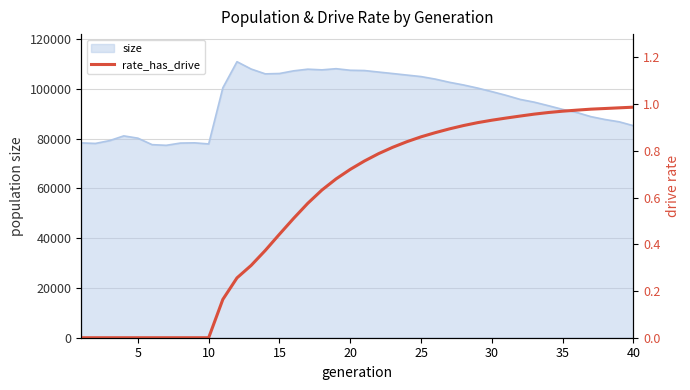

What is the lowest value of the size series?

77315